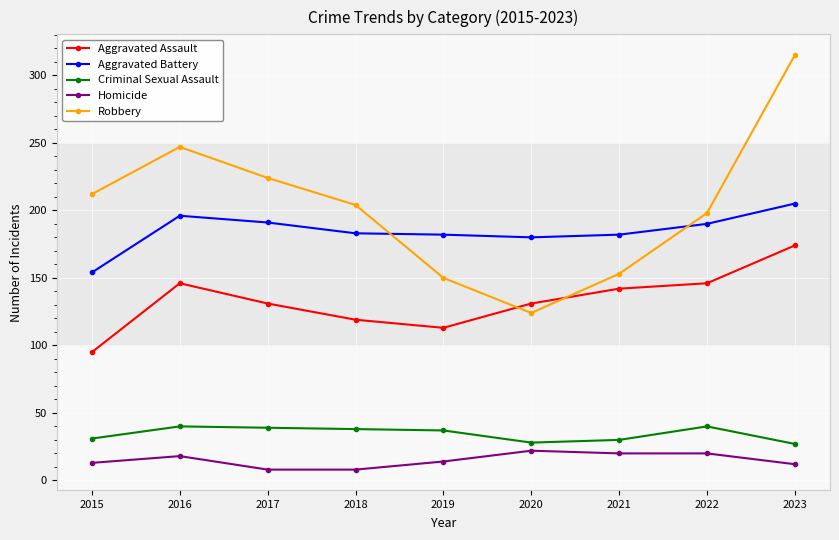

What is the difference between the Aggravated Assault values at 2023 and 2019?

61